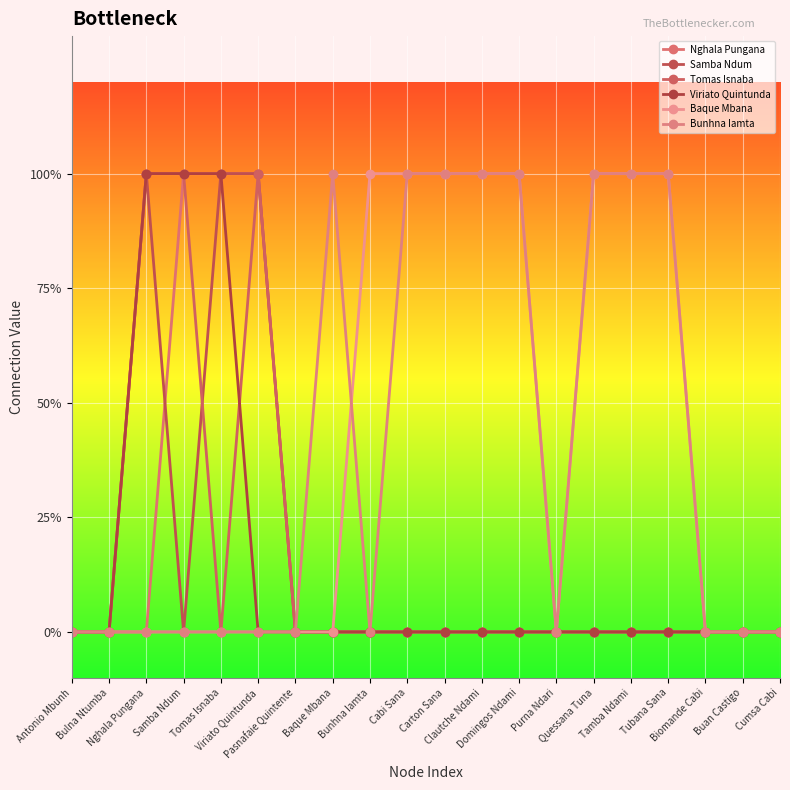

Is this an area chart (filled region under the line)?

No